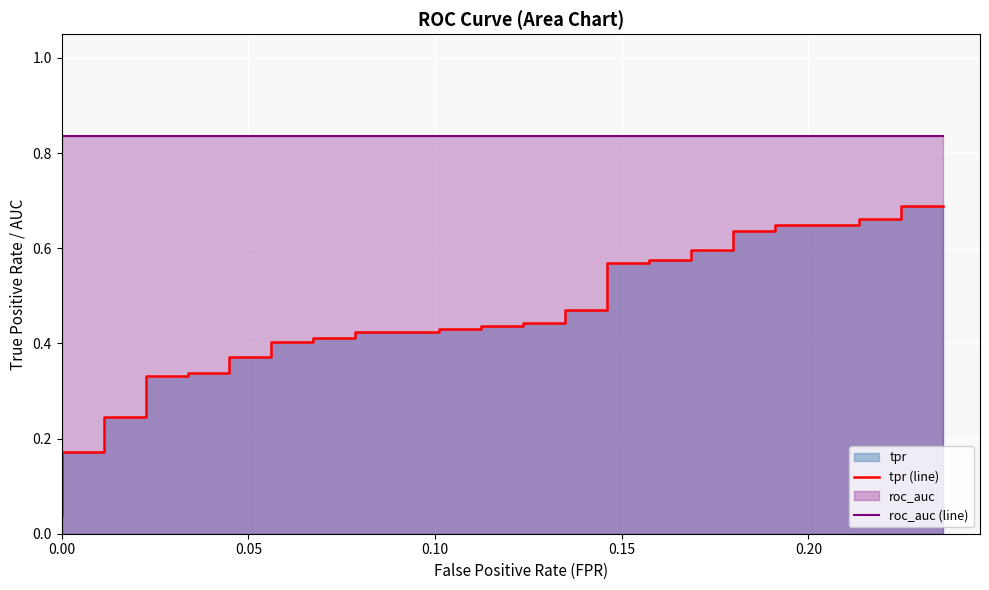

Rank the series by their maximum value, from lowest to highest.

tpr (line), roc_auc (line)